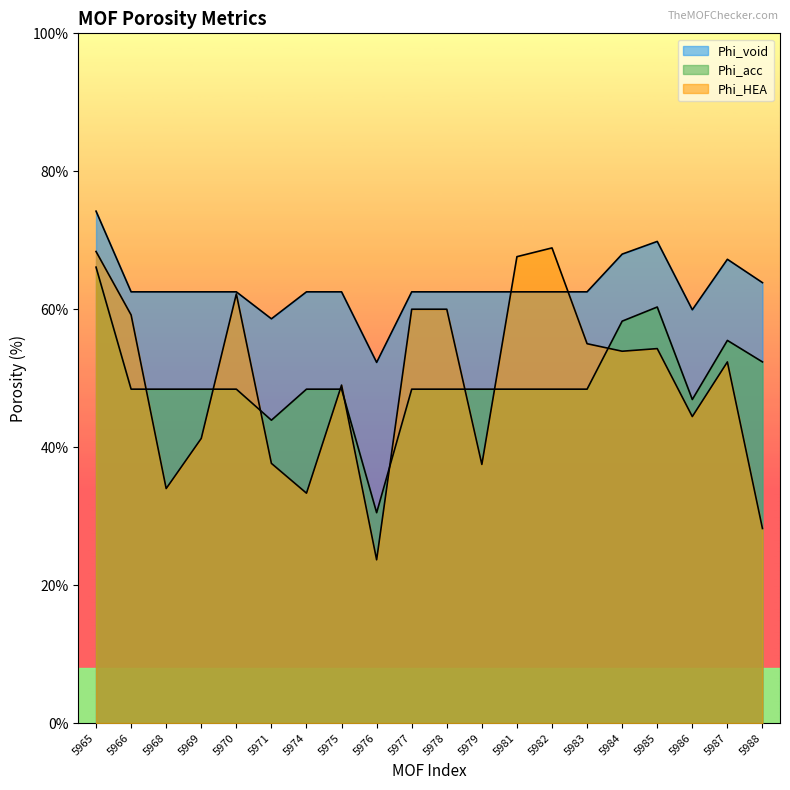

True or false: Phi_void has more than 1 points higher than both neighbors.

True